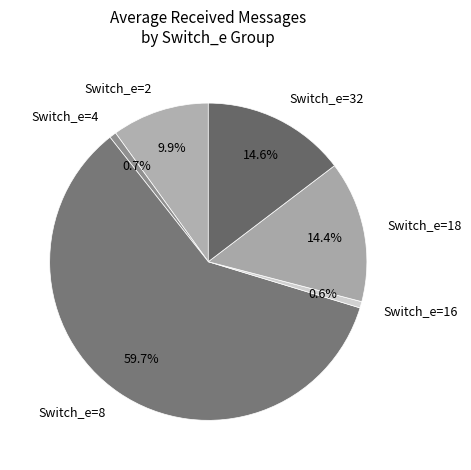

To the nearest percent, what percentage of the pie is Switch_e=18?

14%